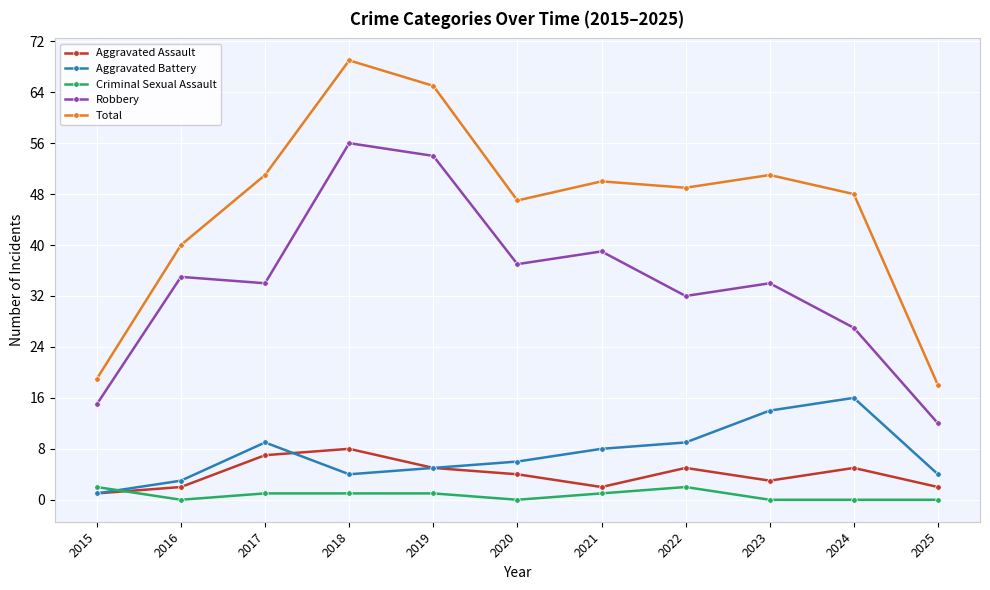

True or false: Robbery has a value of 13 at 2024.

False